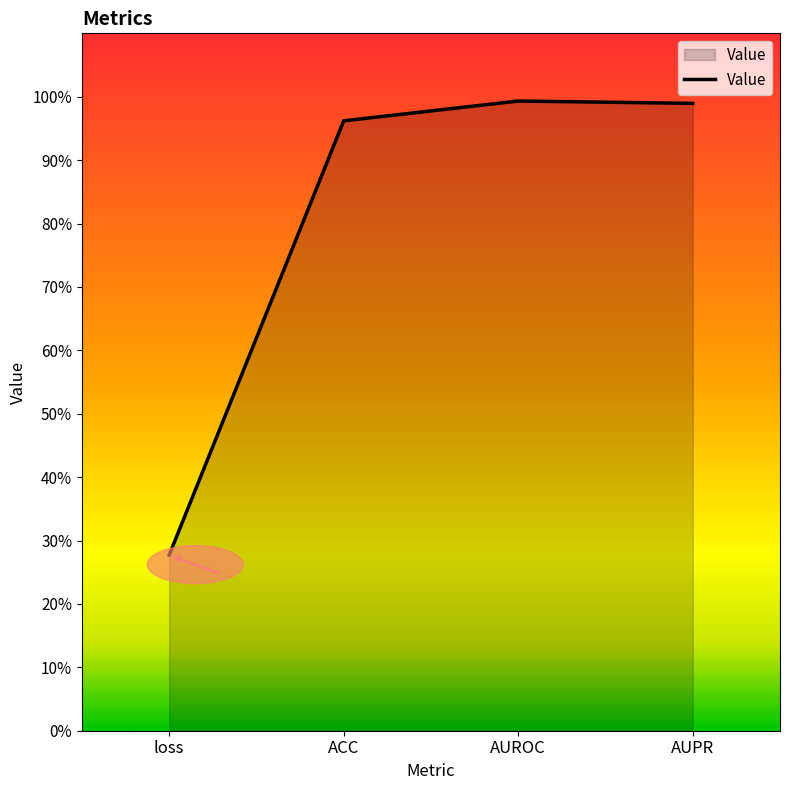

Is it true that the value at AUROC is 0.3?

False